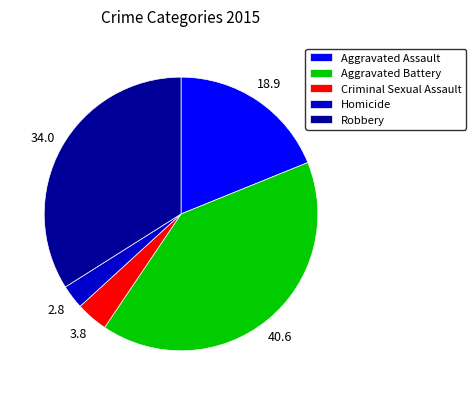

The Criminal Sexual Assault slice represents 4% of the pie. True or false?

True